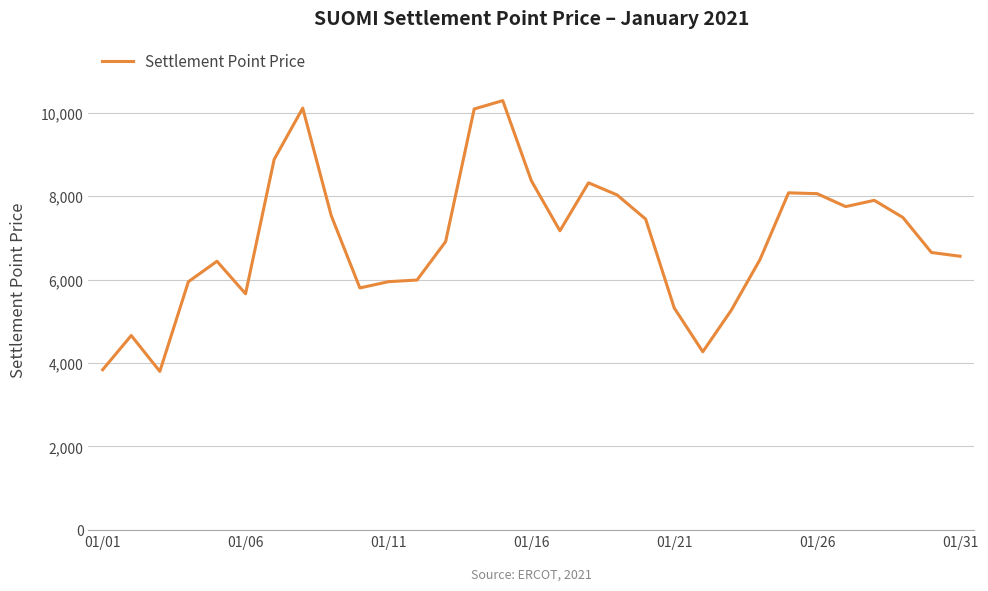

What is the maximum value shown in the chart?

10290